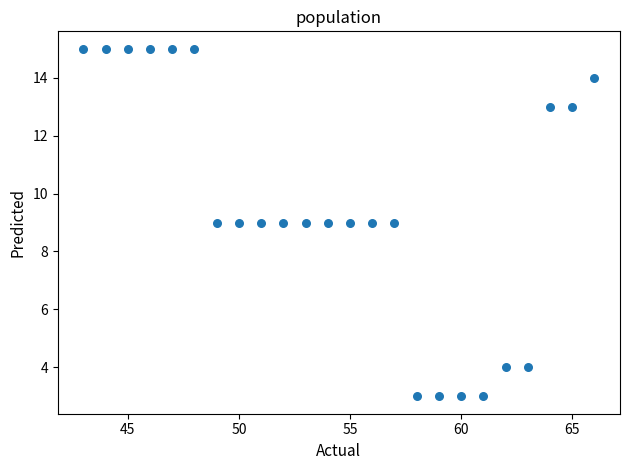

What is the range of Y values (max minus min)?

12